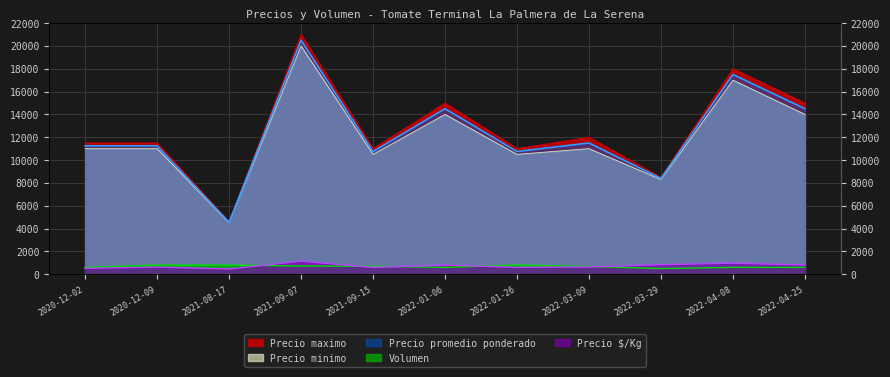

How many lines are shown in the chart?

5